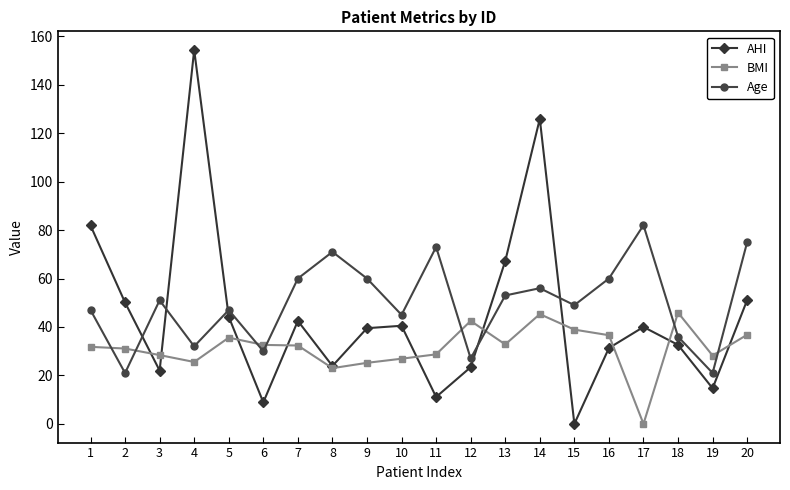

True or false: BMI has more than 2 interior local peaks.

True